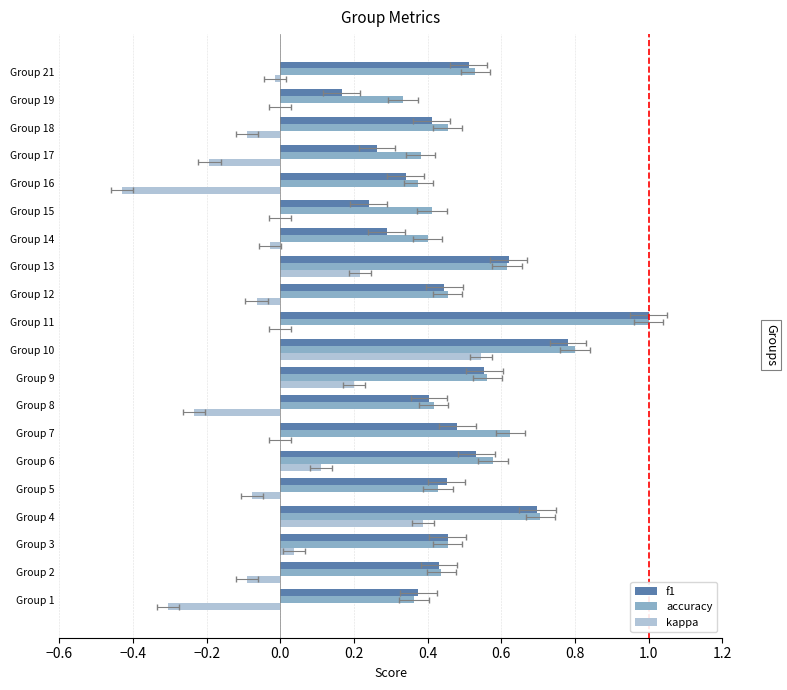

What is the average value of the accuracy series?

0.5